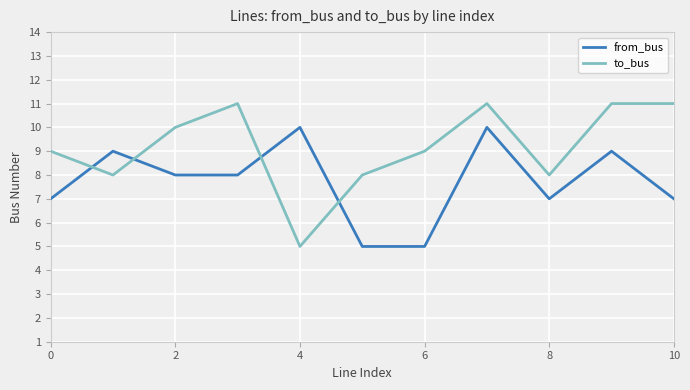

Which series has the largest range (max minus min)?

to_bus